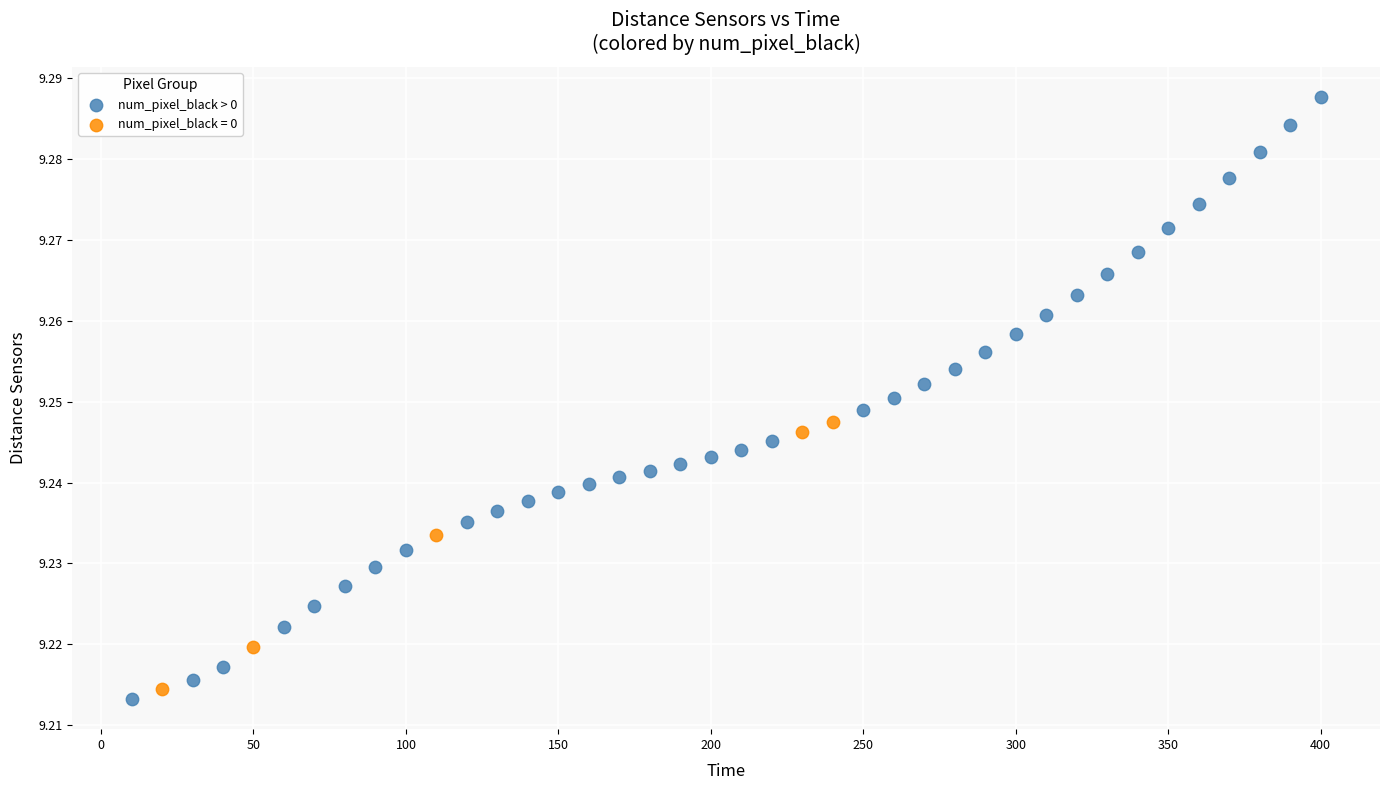

Which series has the largest Y range (max minus min)?

num_pixel_black > 0